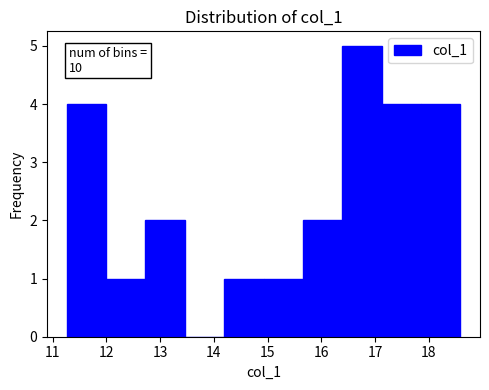

Which range on the x-axis has the tallest bar?

16.4 to 17.1